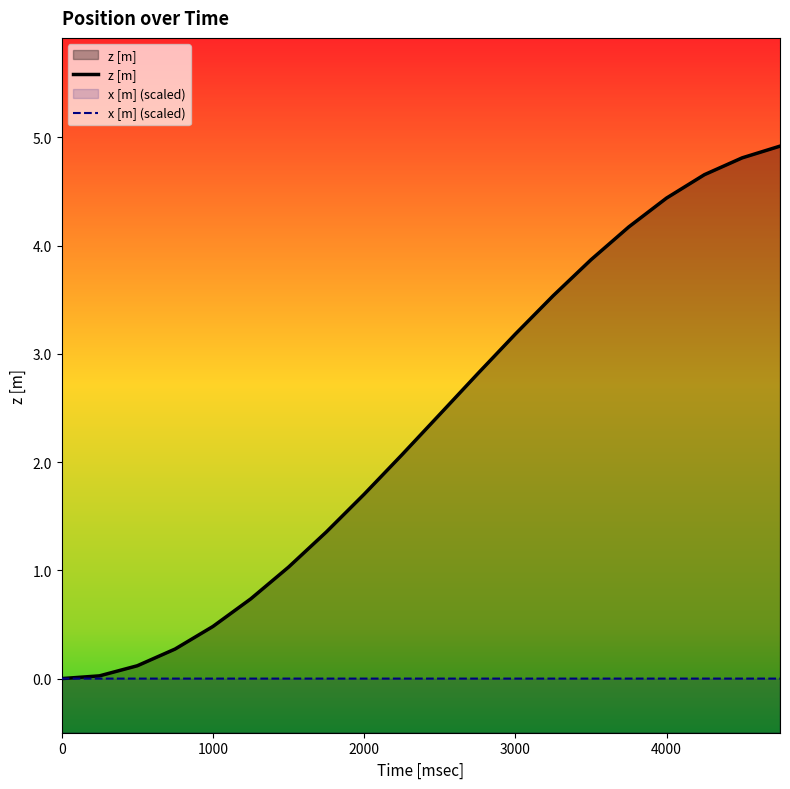

What is the maximum value for z [m]?

4.9